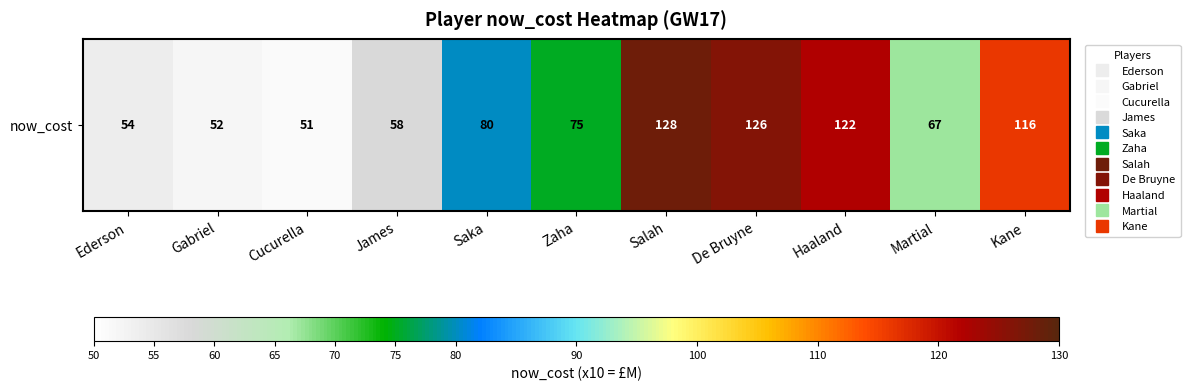

Read the value at Haaland, to the nearest 5.

120